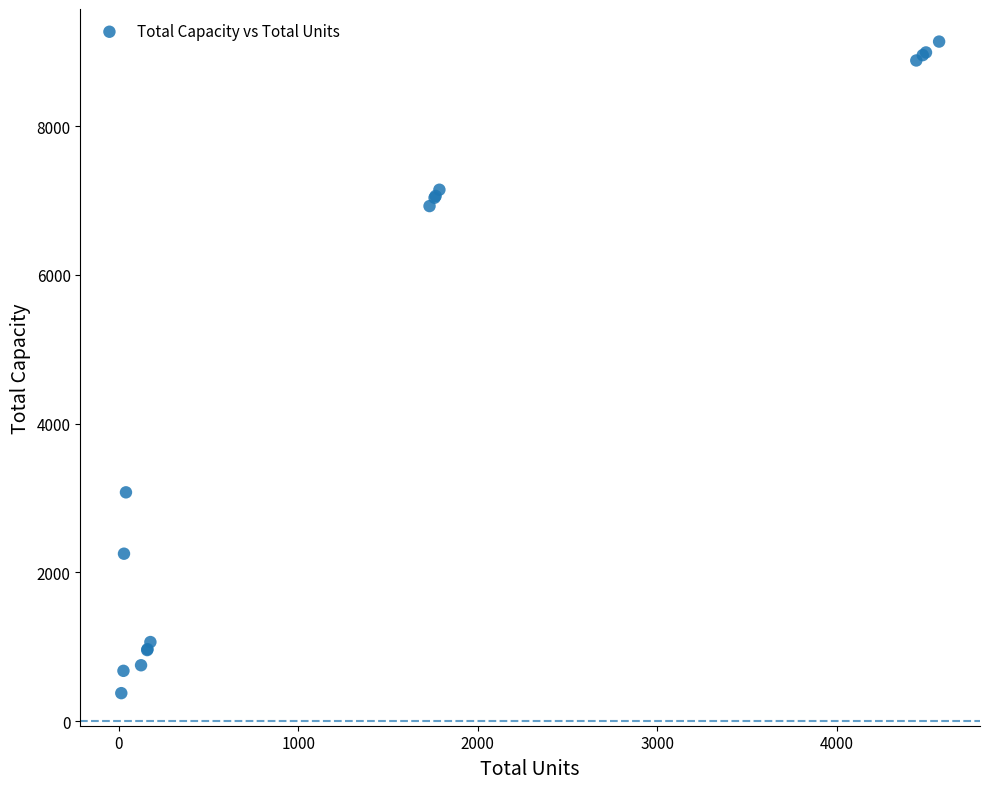

What Y value in the scatter plot is closest to 4755?

3075